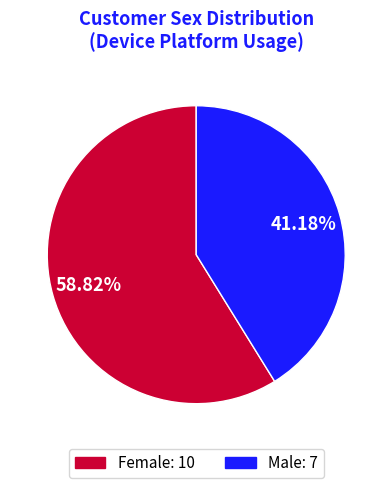

Between Male and Female, which is larger?

Female